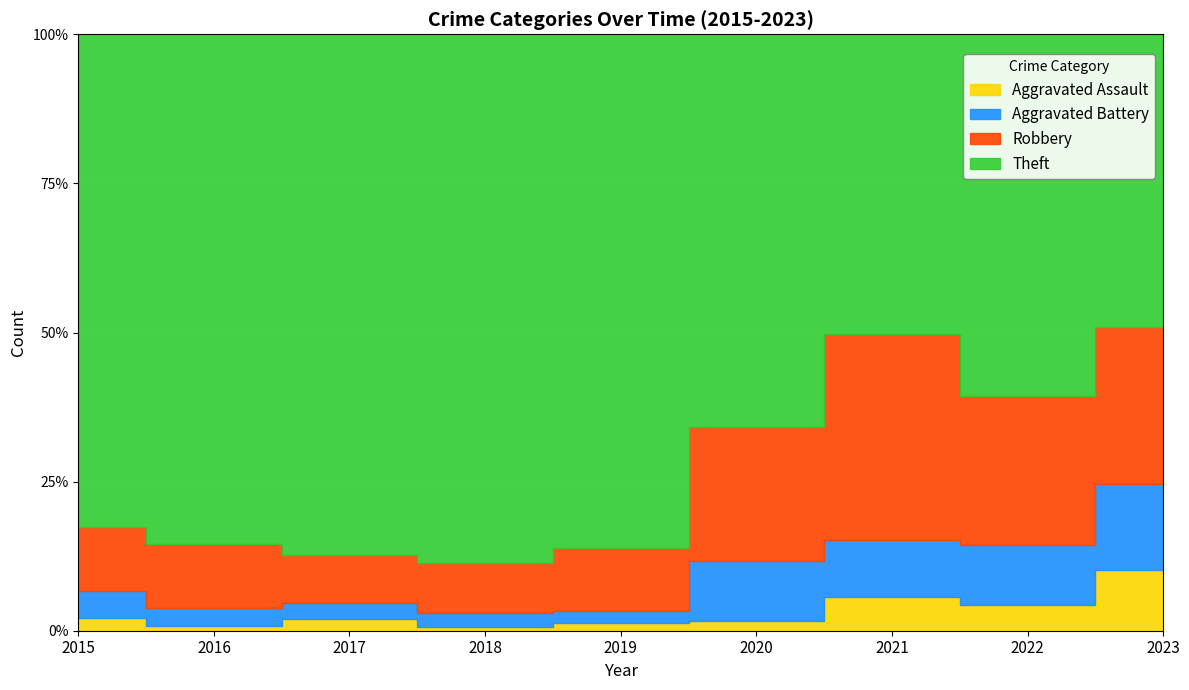

What is the sum of all Aggravated Battery values?

172